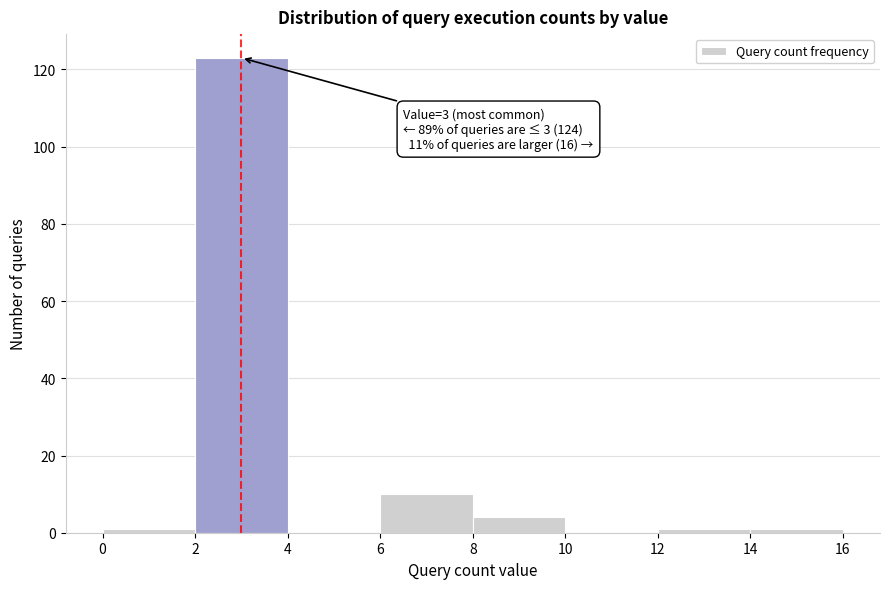

Which range on the x-axis has the tallest bar?

2 to 4